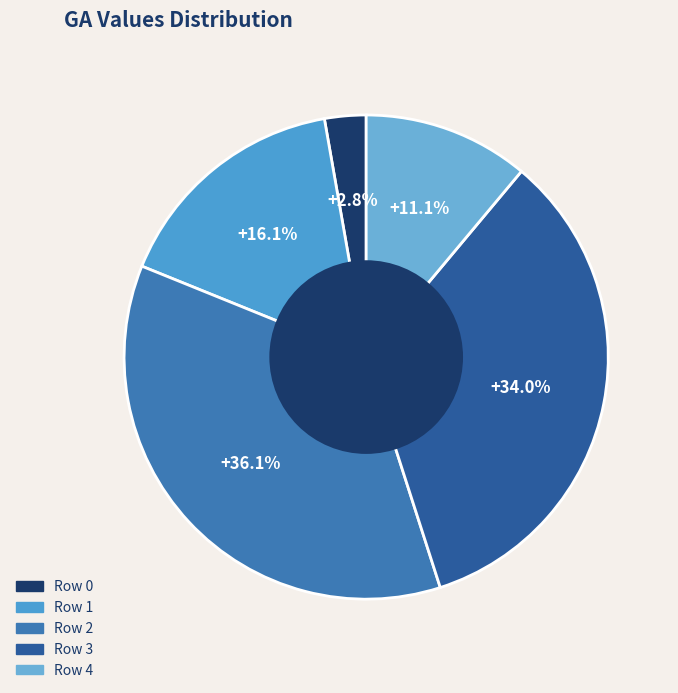

To the nearest percent, what is the average slice percentage?

20%